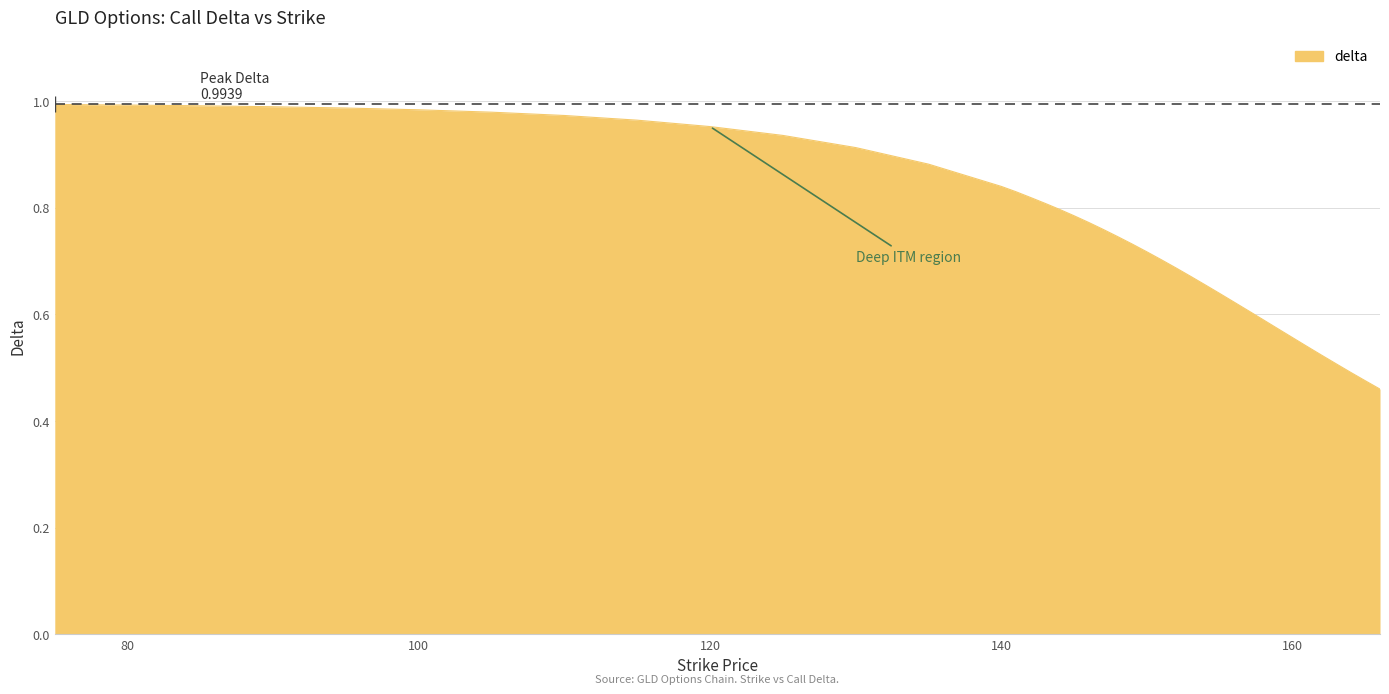

Does the chart display data point markers on the line(s)?

No